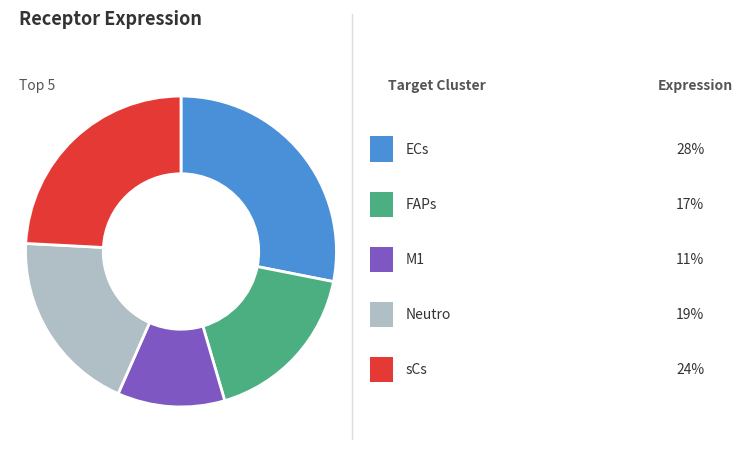

Is there a majority slice in this chart?

No